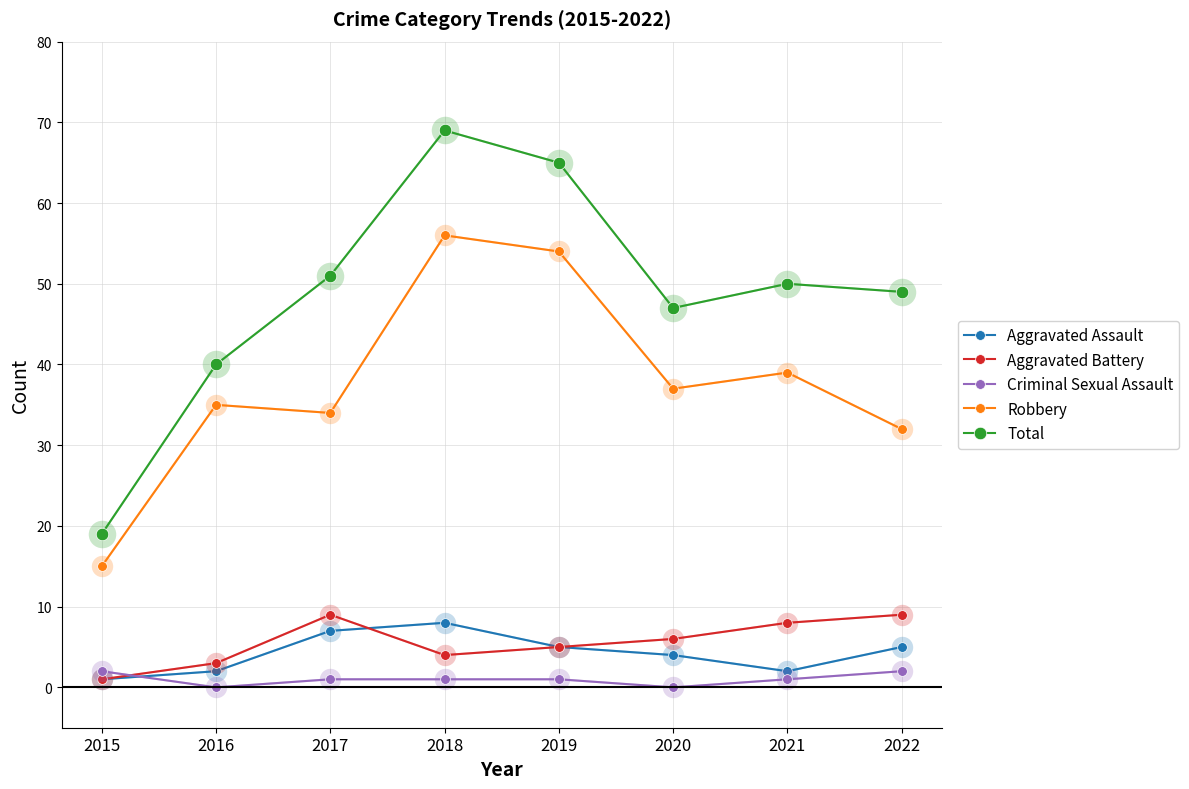

What is the value of the Aggravated Assault point at the 3rd from the left?

7